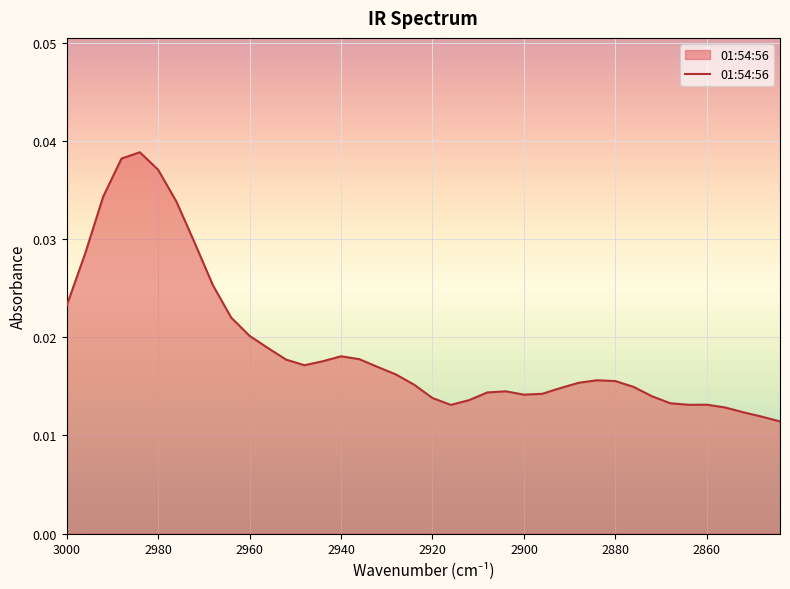

How many interior local peaks (higher than both neighbors) does the data have?

5